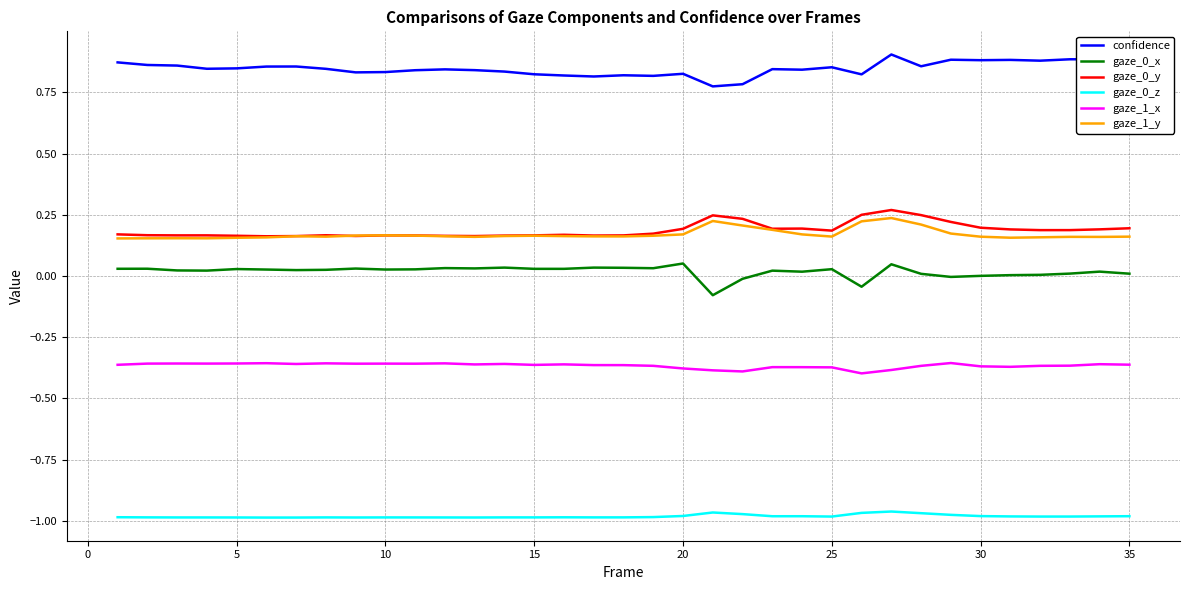

True or false: gaze_1_y and gaze_0_z cross at least once.

False